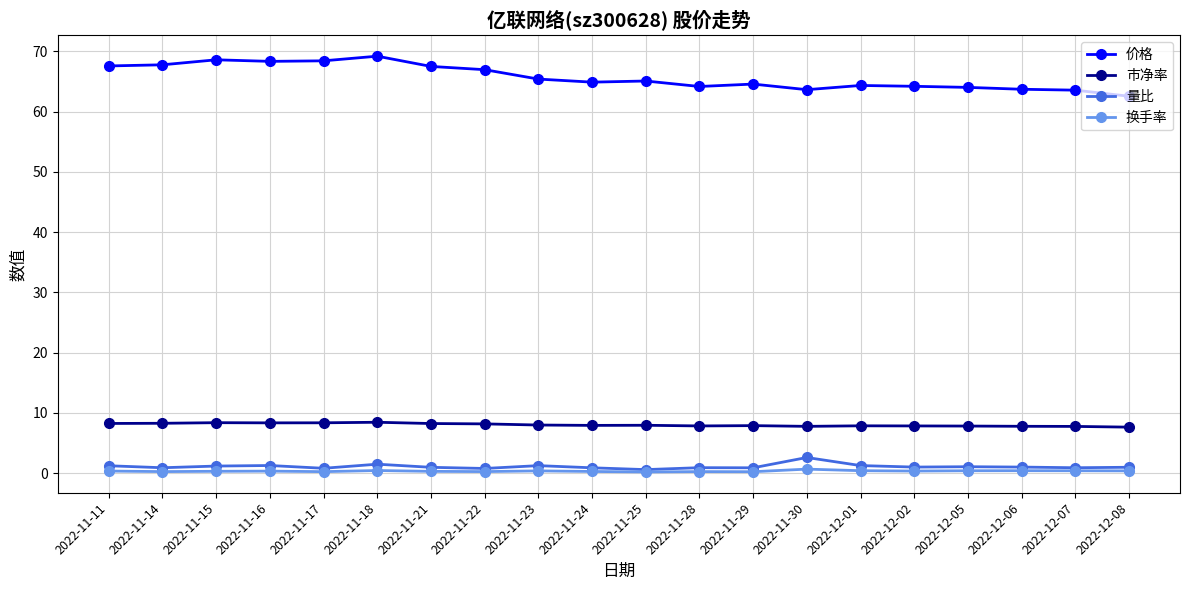

What is the difference between the maximum and minimum values in the 市净率 series?

0.8